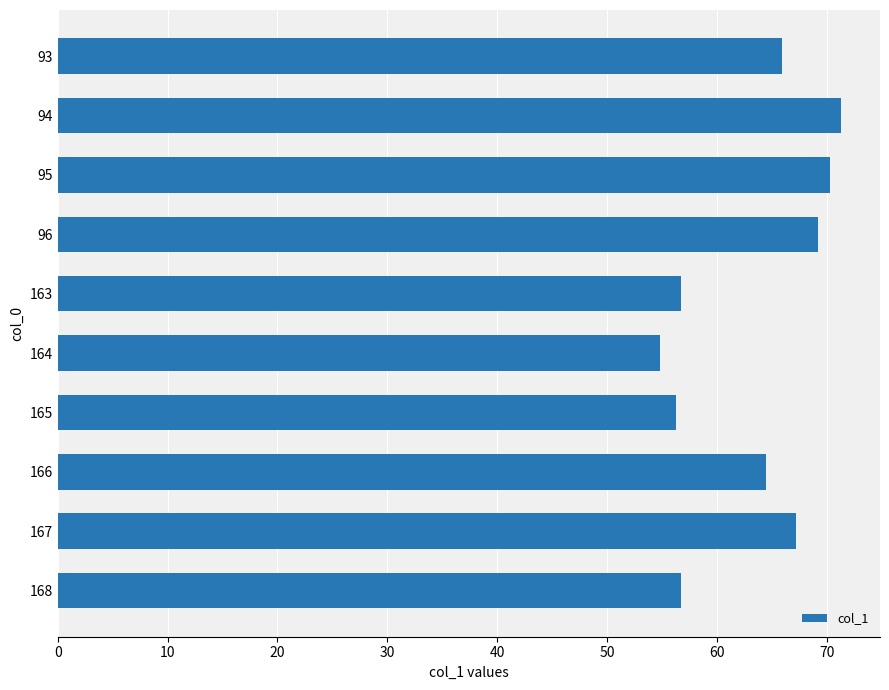

Count the number of data series in this chart.

1